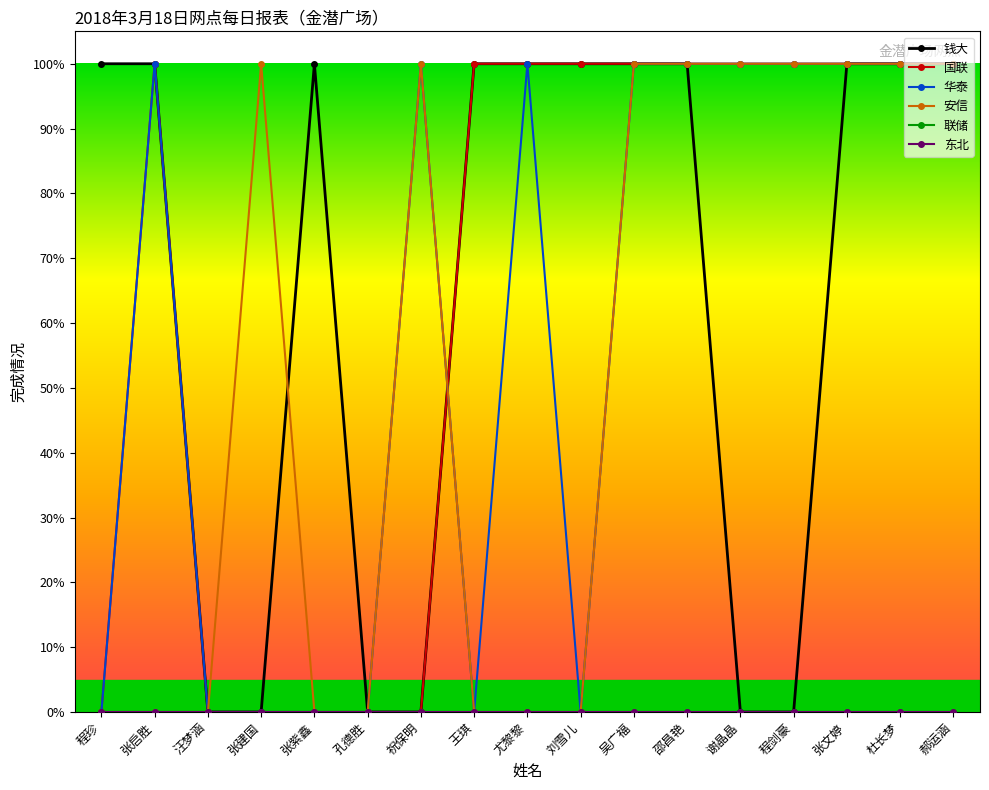

Is this an area chart (filled region under the line)?

No